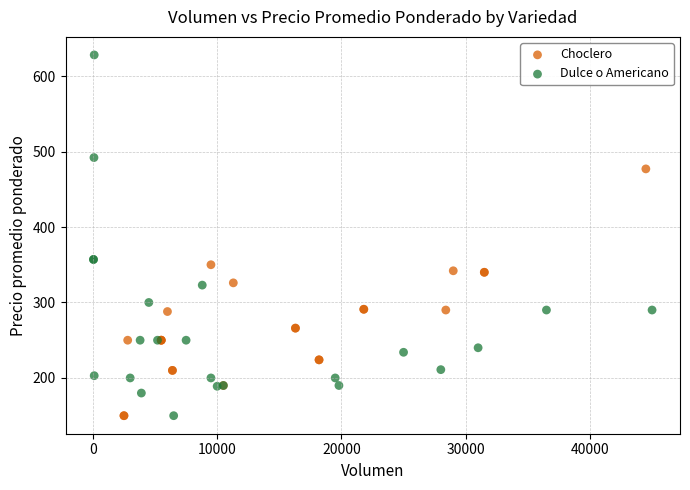

Which series has the widest spread of Y values?

Dulce o Americano